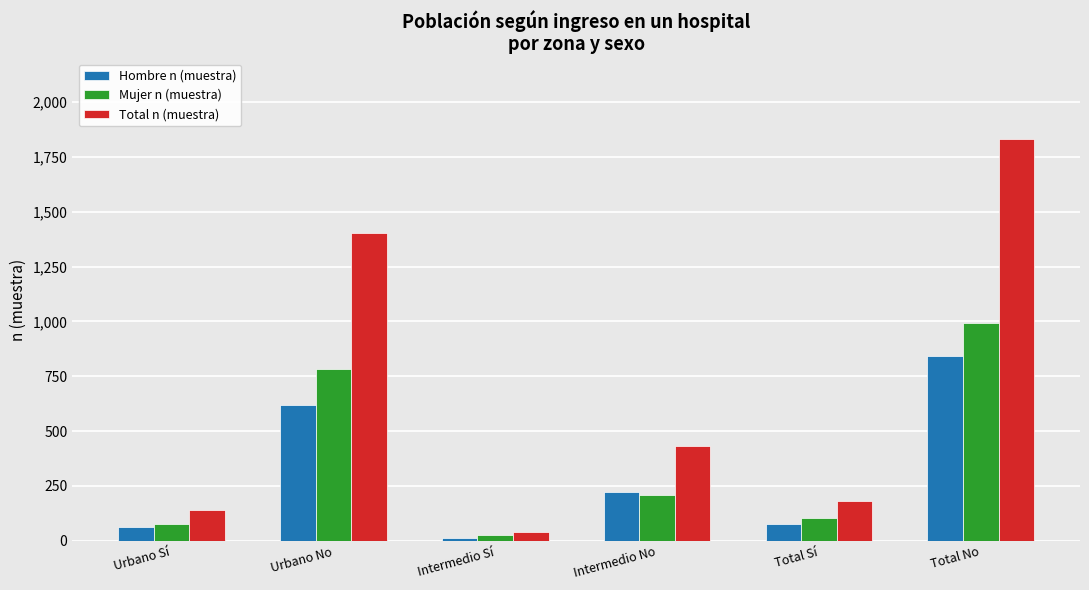

What is the difference between the Hombre n (muestra) values at Intermedio No and Intermedio Sí?

208